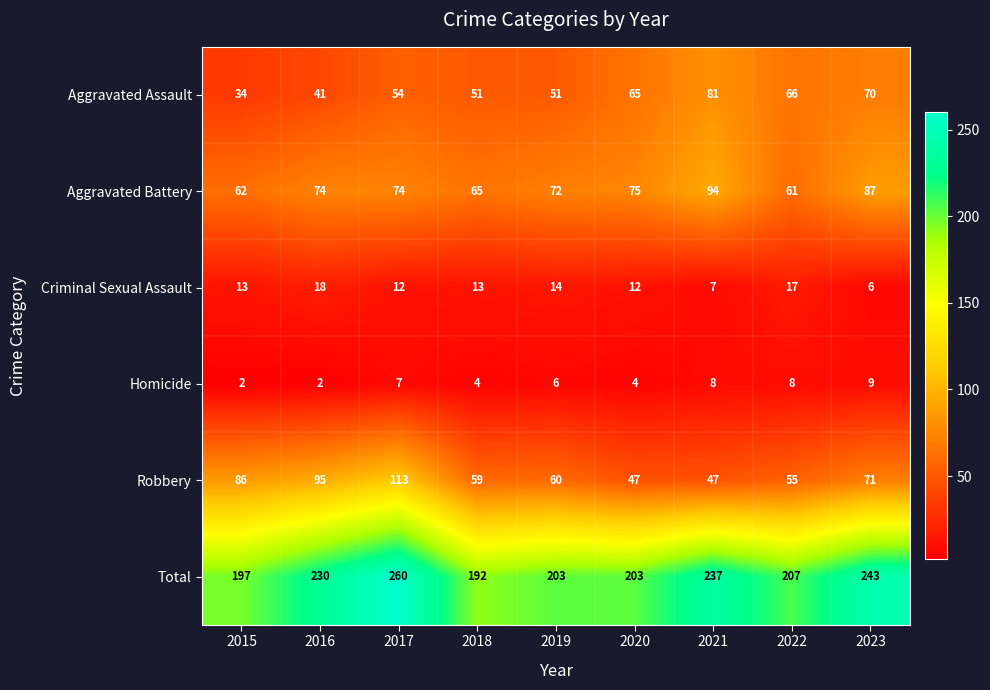

Is it true that Criminal Sexual Assault equals 12 at 2017?

True